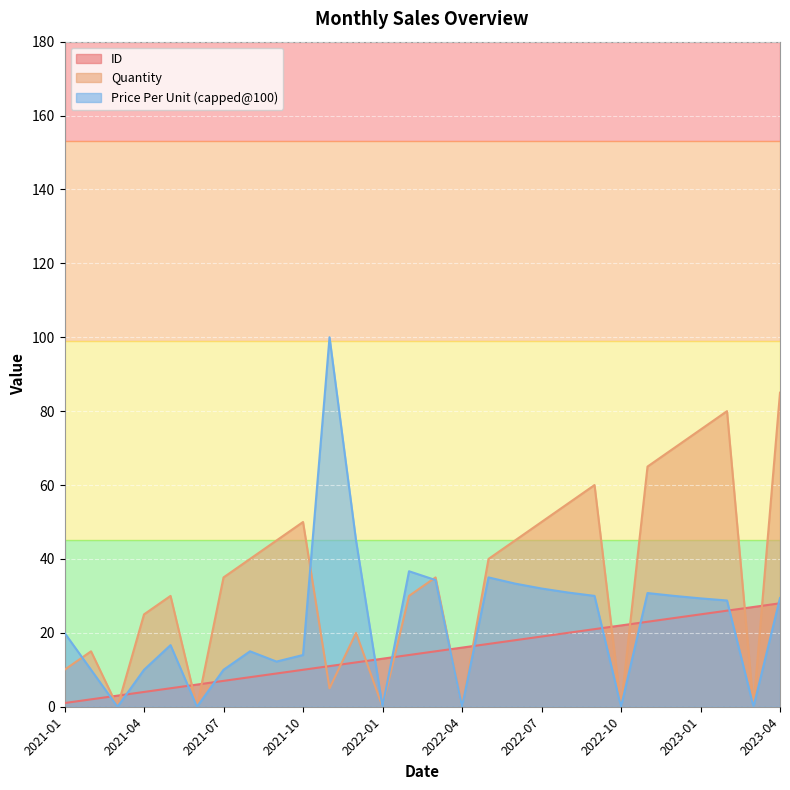

Which series has the largest range (max minus min)?

Price Per Unit (capped@100)